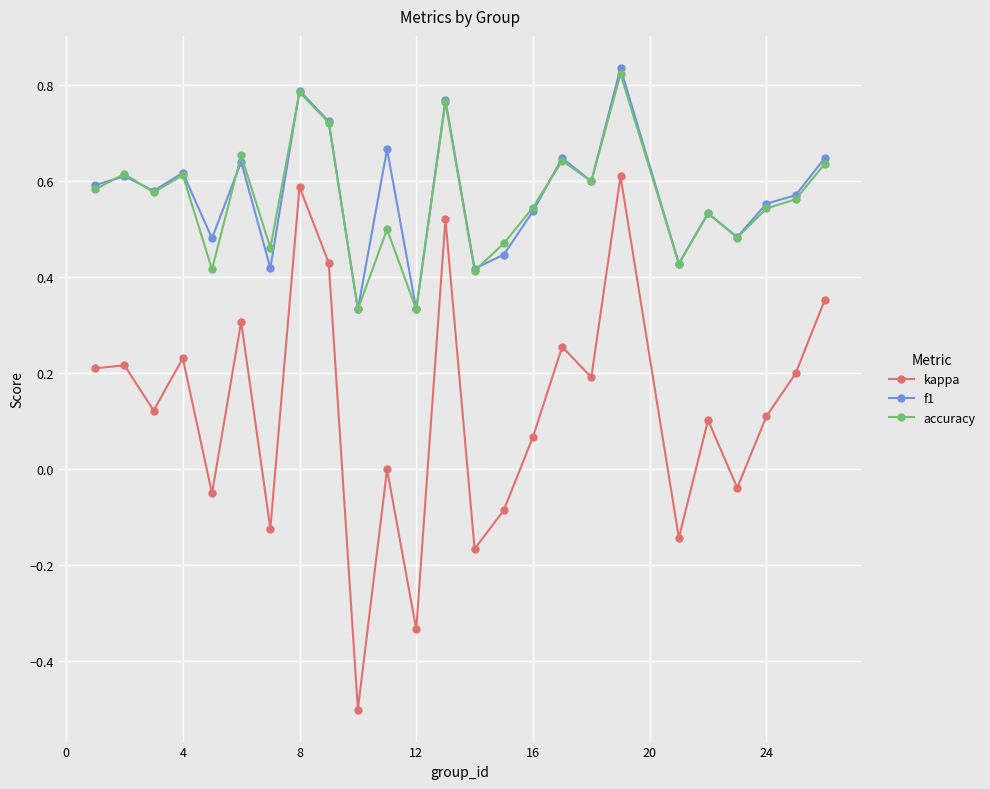

True or false: f1 and kappa cross at least once.

False